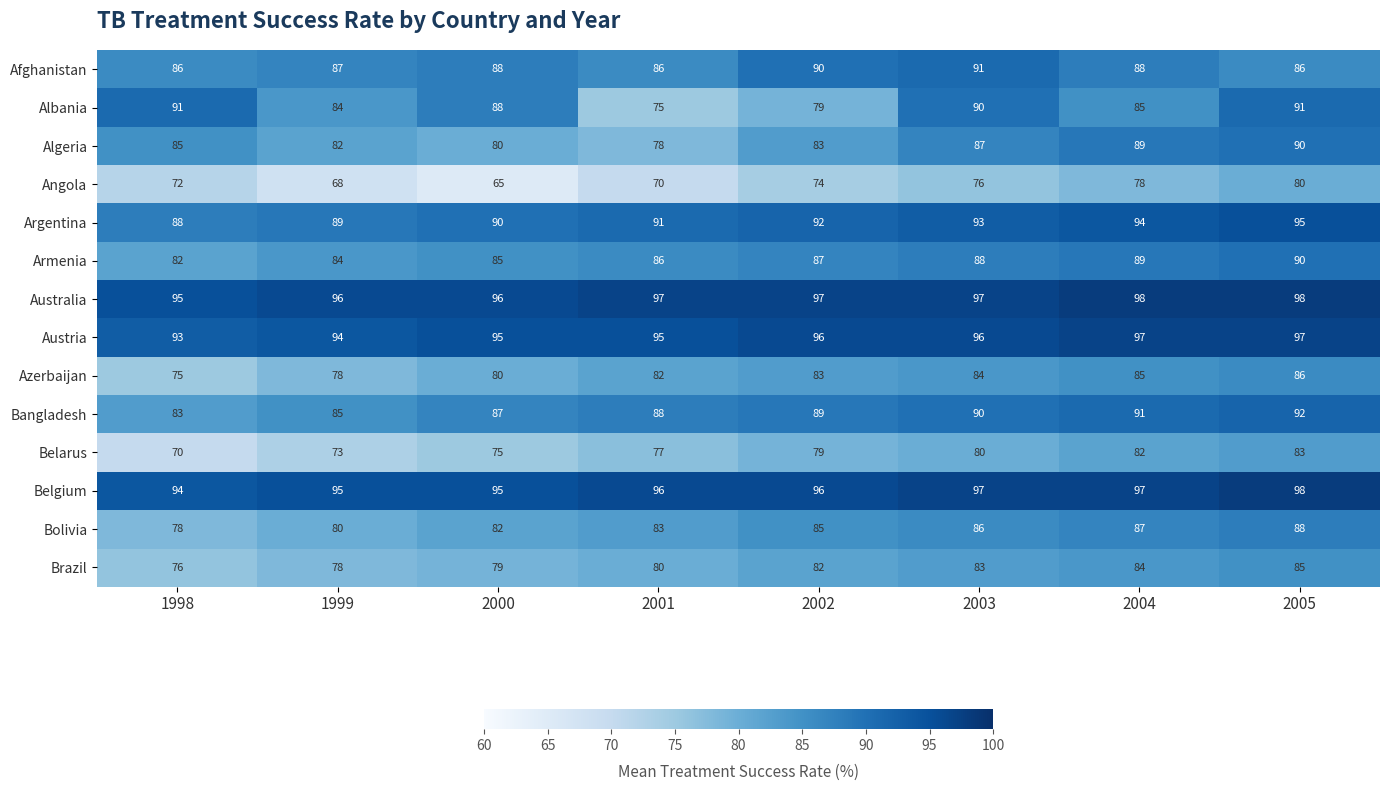

What is the total value across all series at 2005?

1259